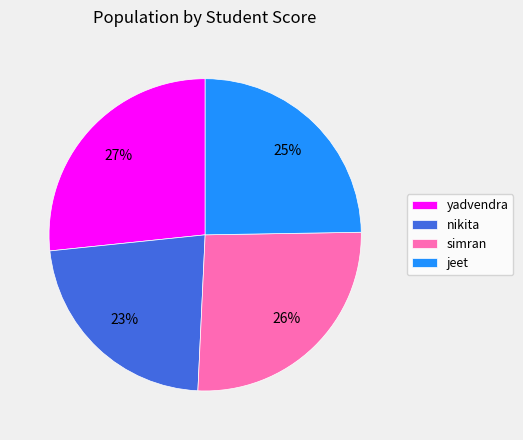

Is there any slice that represents more than half of the pie?

No